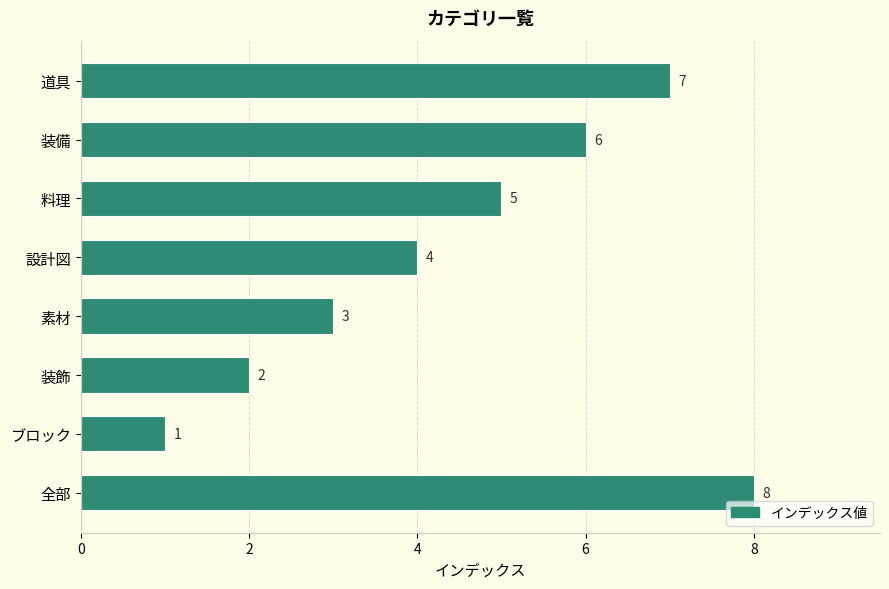

Where is the data nearest to the value 4?

設計図